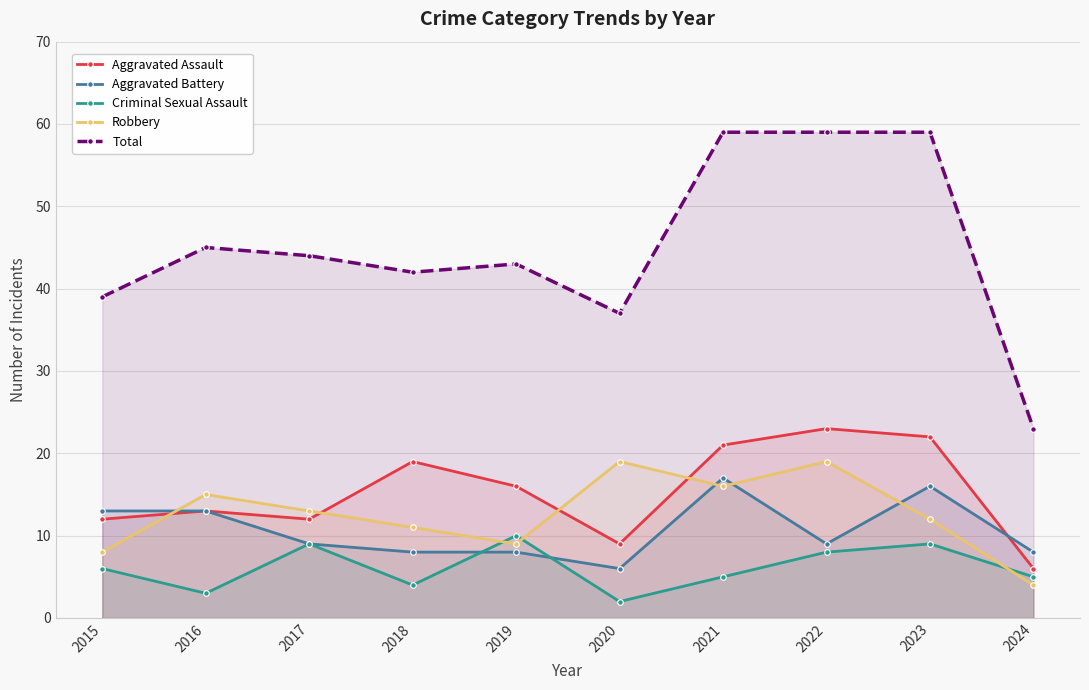

At how many categories does at least one series exceed 36?

9